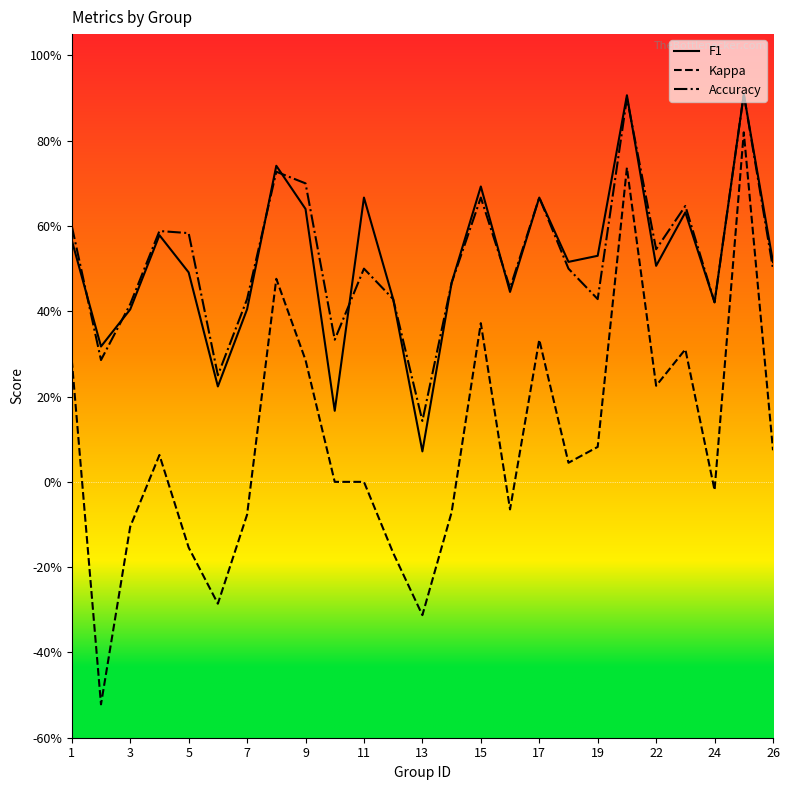

What are all the series names shown in the legend?

F1, Kappa, Accuracy